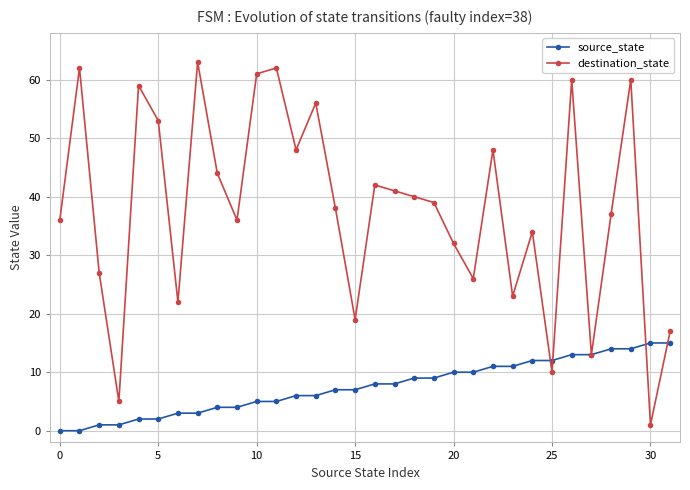

What is the greatest value displayed?

63